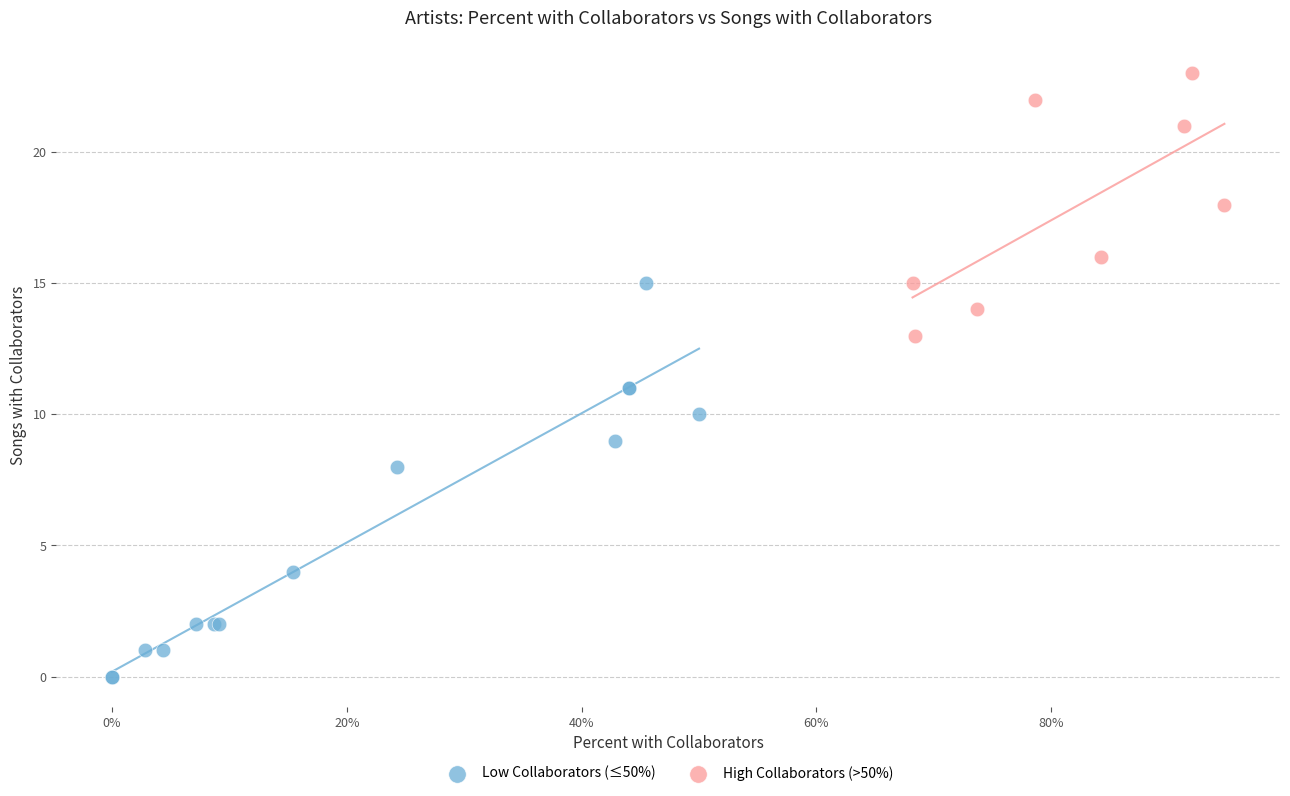

Which series contains the lowest Y value?

Low Collaborators (≤50%)